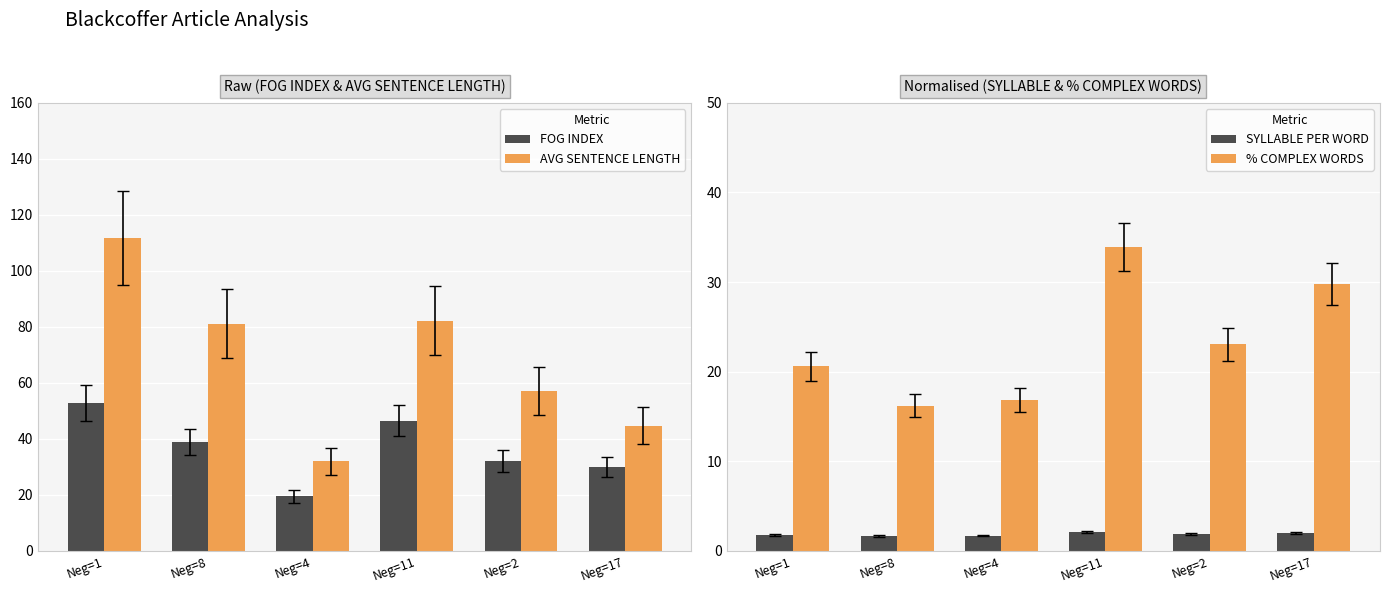

What is the sum of the SYLLABLE PER WORD values at Neg=17 and Neg=2?

3.9